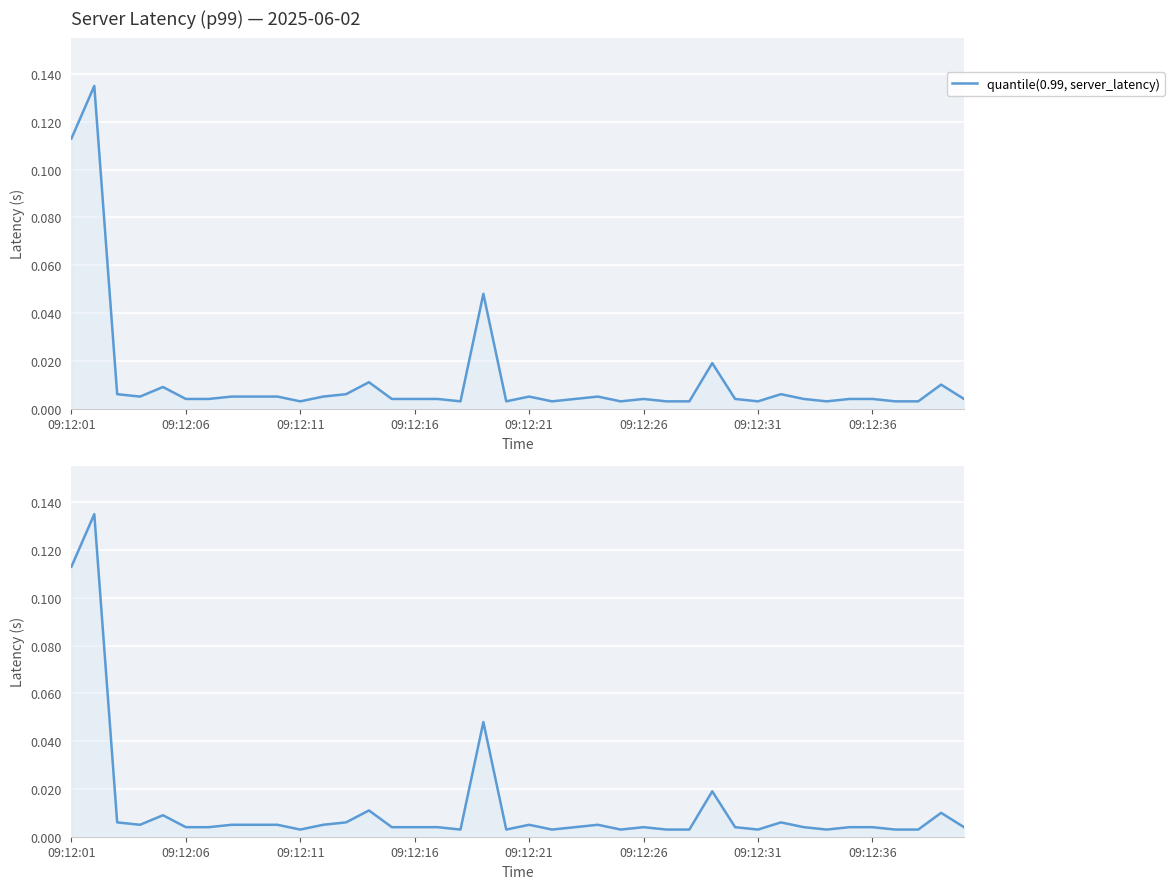

How many interior local valleys (lower than both neighbors) does the data have?

8